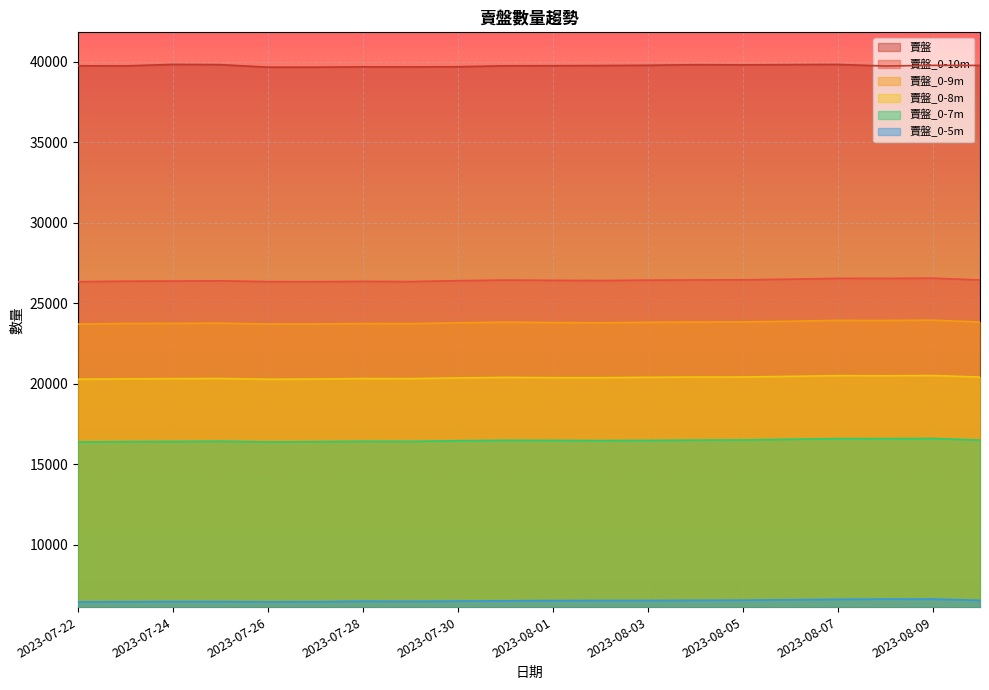

How many data points does each series have?

20